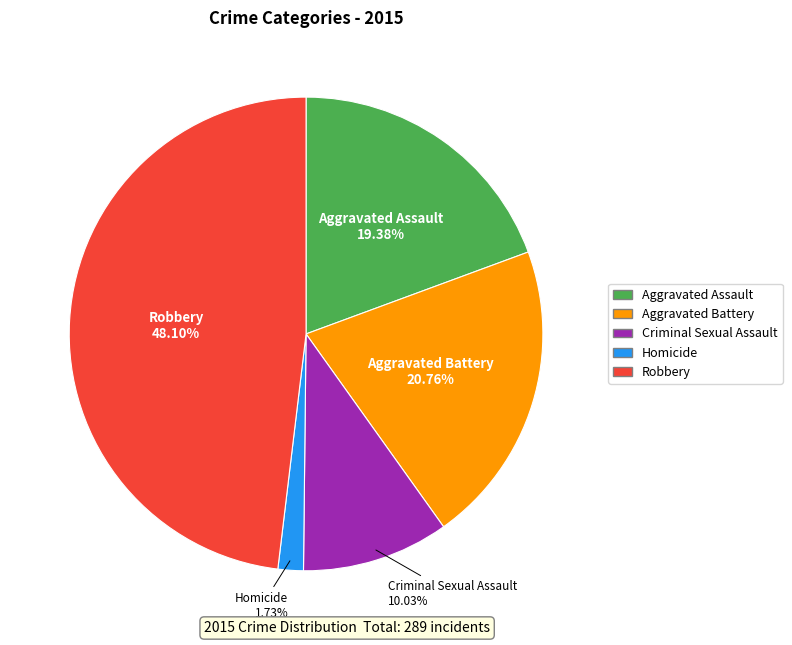

Does any single category account for the majority?

No